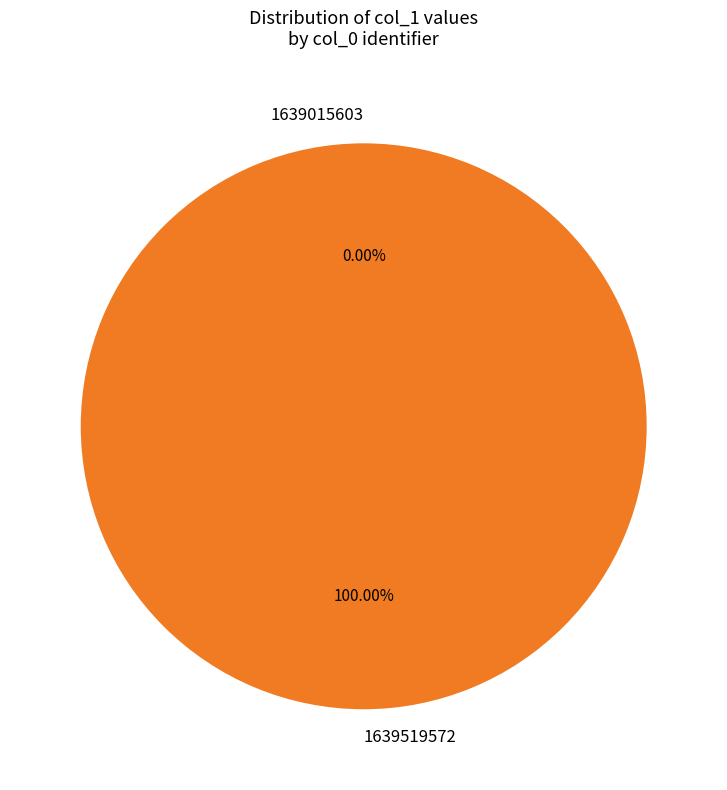

Which category has the smallest portion of the pie?

1639015603